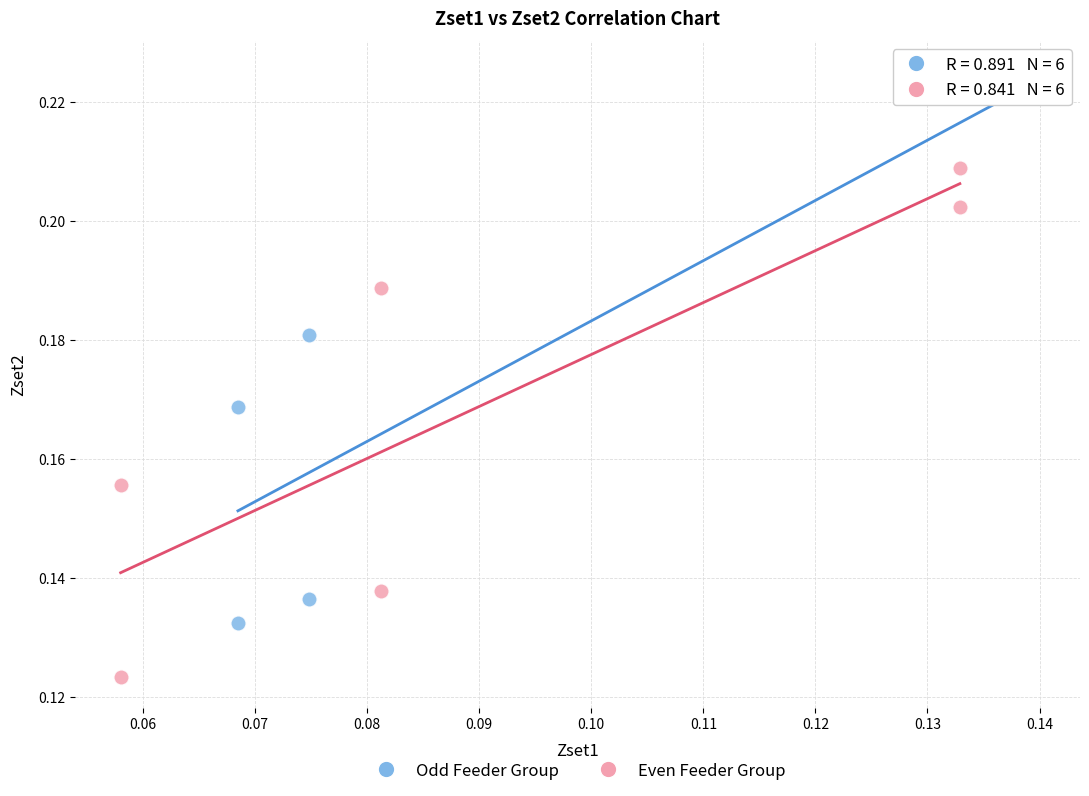

Which series reaches the minimum Y coordinate?

Even Feeder Group